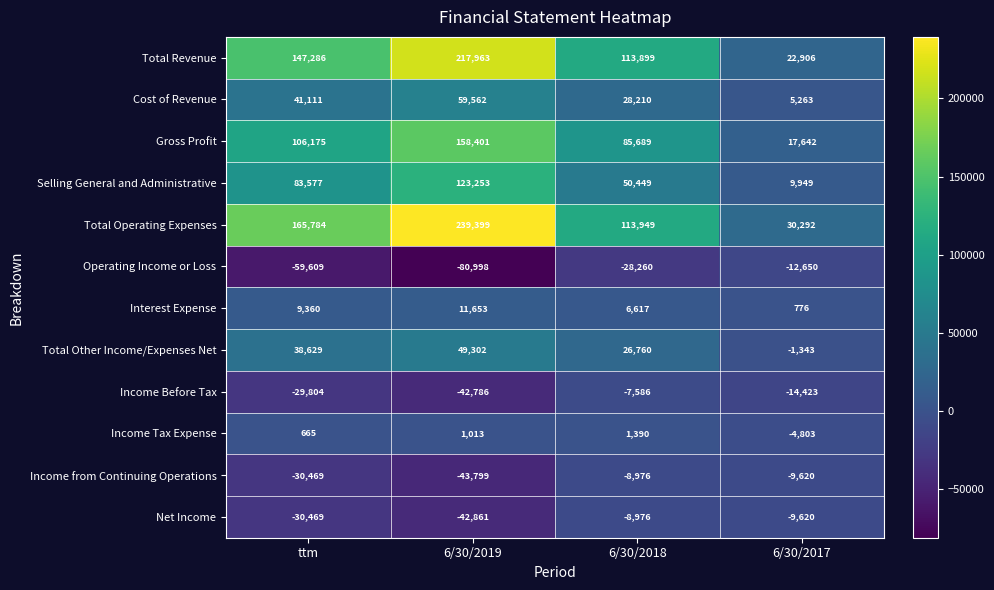

True or false: Total Other Income/Expenses Net has a value of 16042 at 6/30/2018.

False